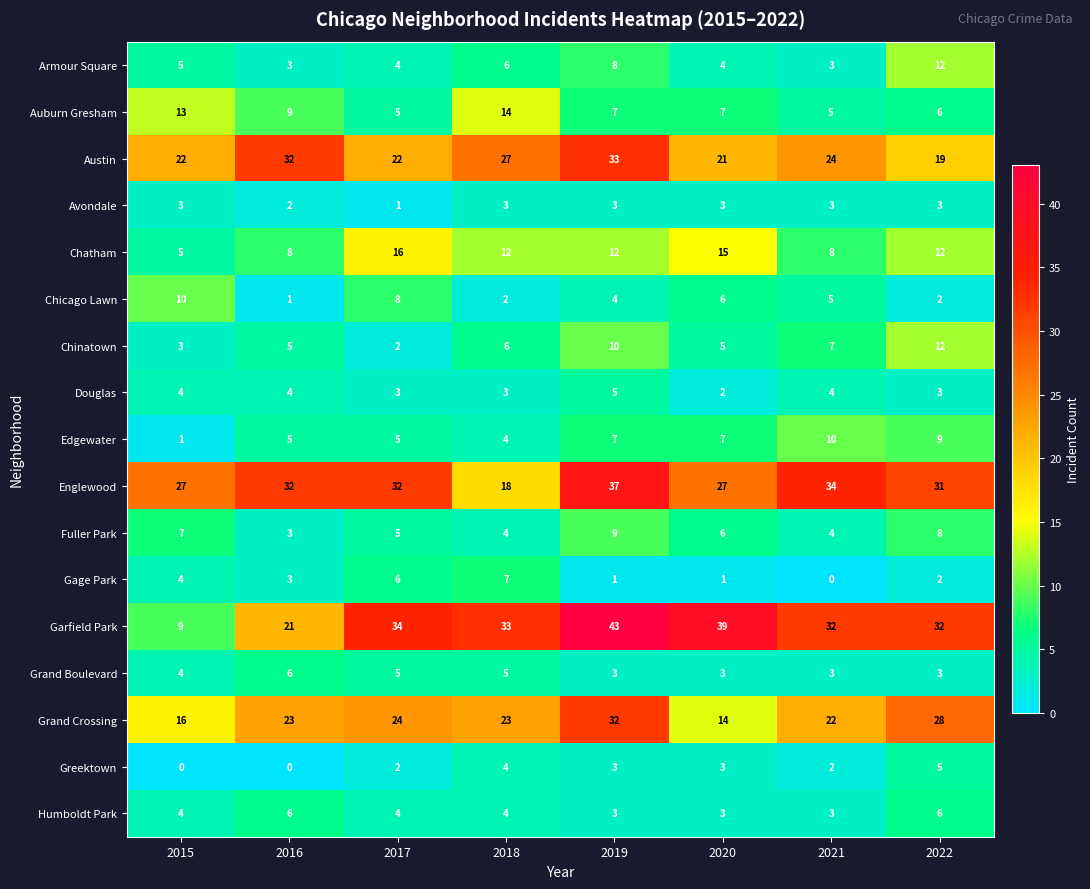

The value of Fuller Park at 2019 is 9. True or false?

True